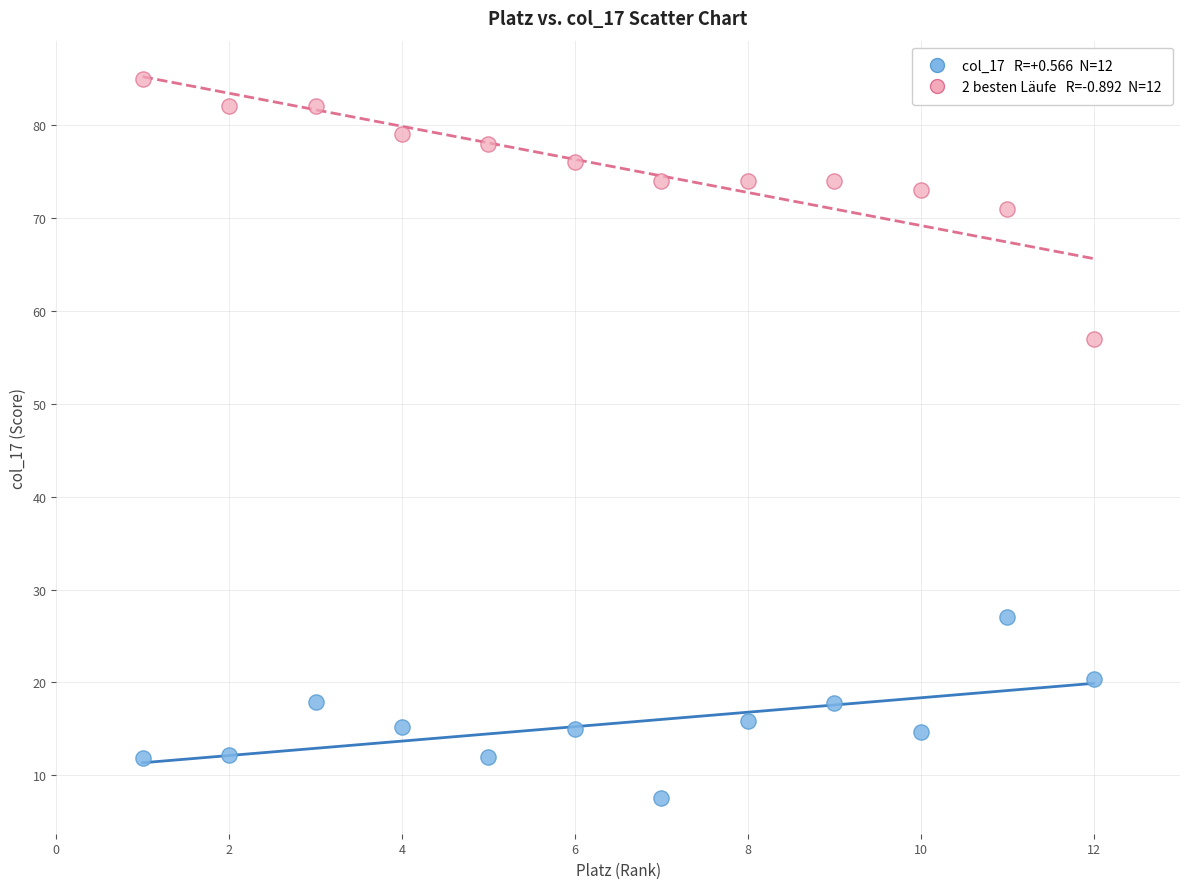

Across all data points, what is the range of Y values (max minus min)?

77.4